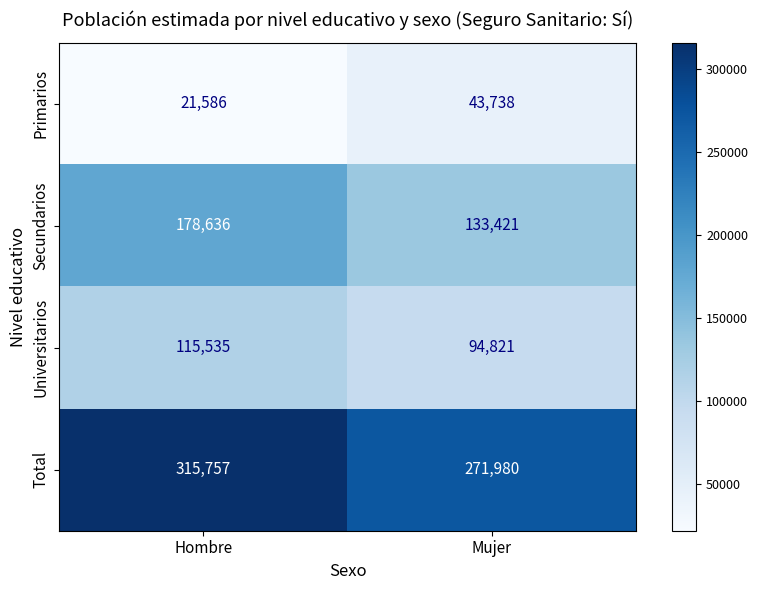

At which category does the chart reach its minimum across all series?

Hombre